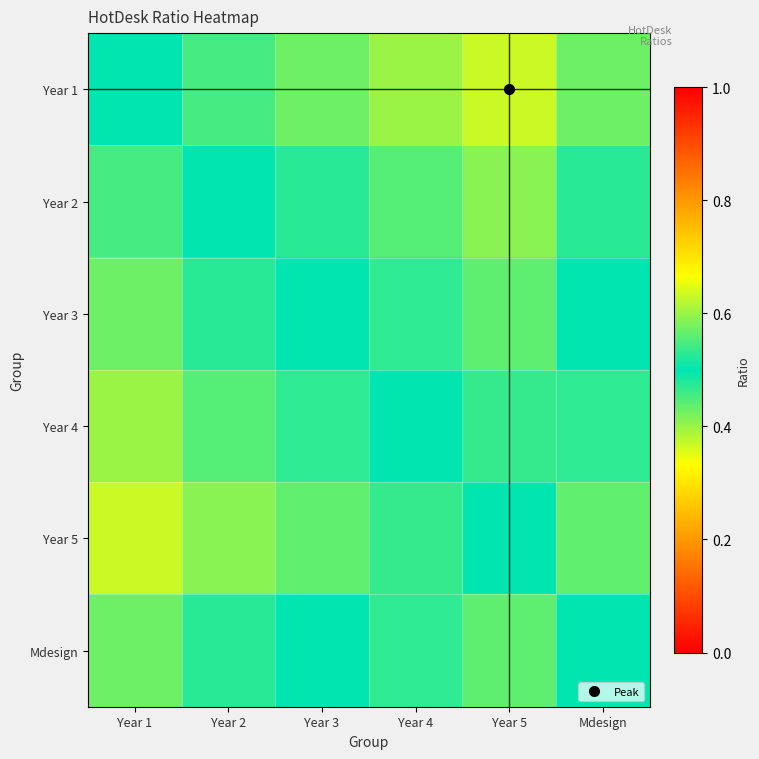

Rank the series at Mdesign from lowest to highest value.

Year 5, Year 4, Year 3, Mdesign, Year 2, Year 1